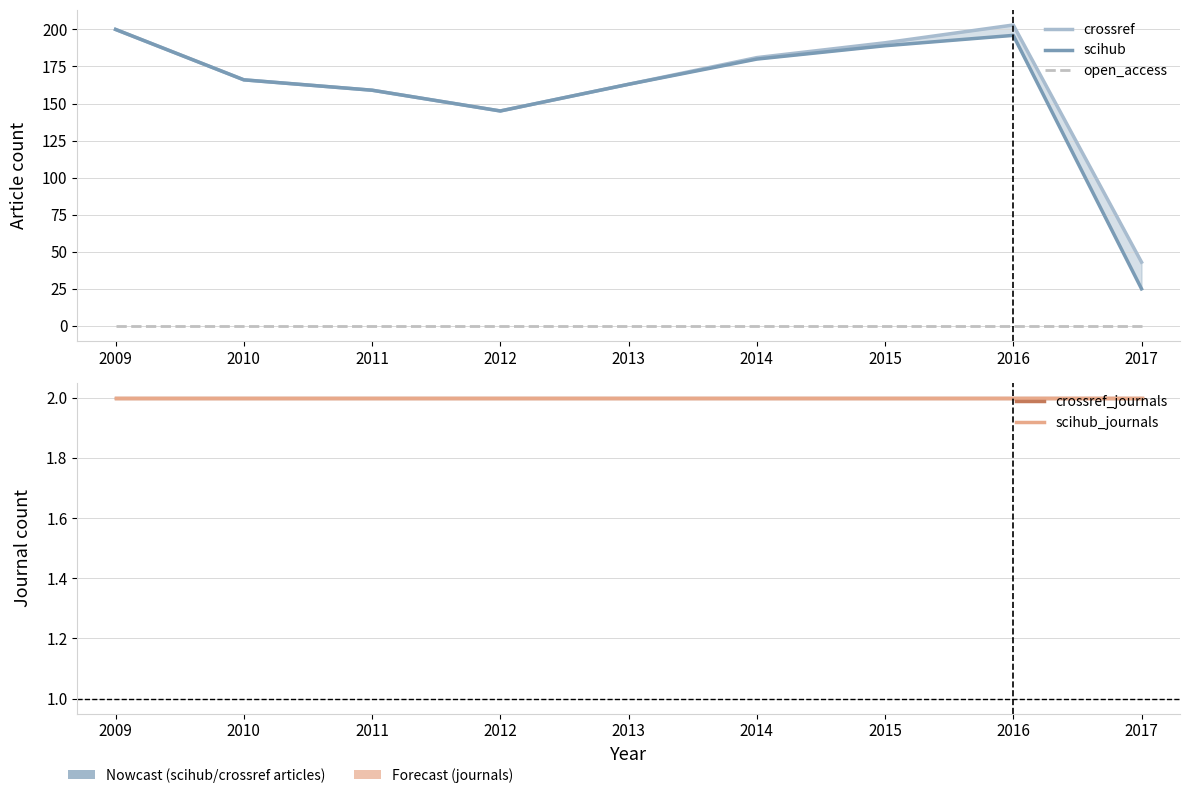

List the series in order of their peak value, highest first.

crossref, scihub, crossref_journals, scihub_journals, open_access